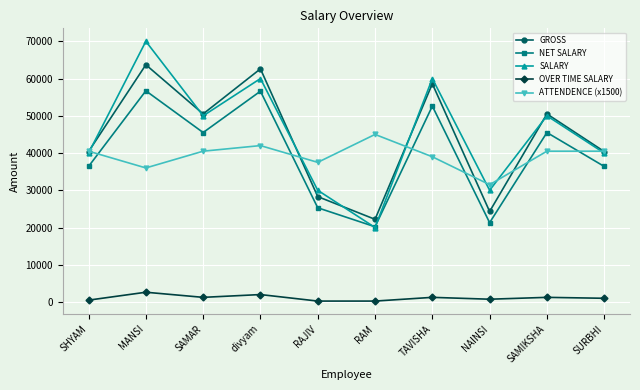

Which category has the highest value in the ATTENDENCE (x1500) series?

RAM